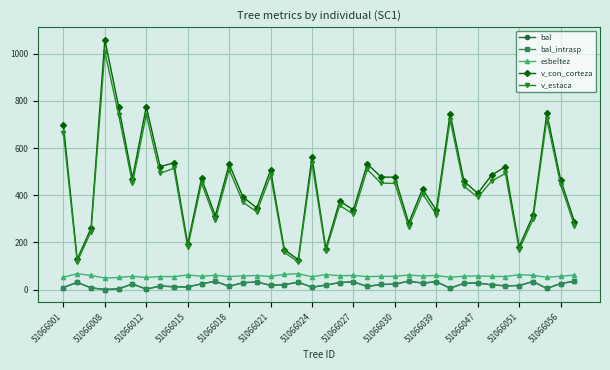

Does the chart have visible grid lines?

Yes